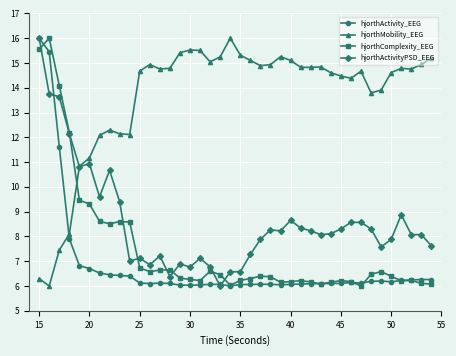

What is the minimum value for hjorthMobility_EEG?

6.0